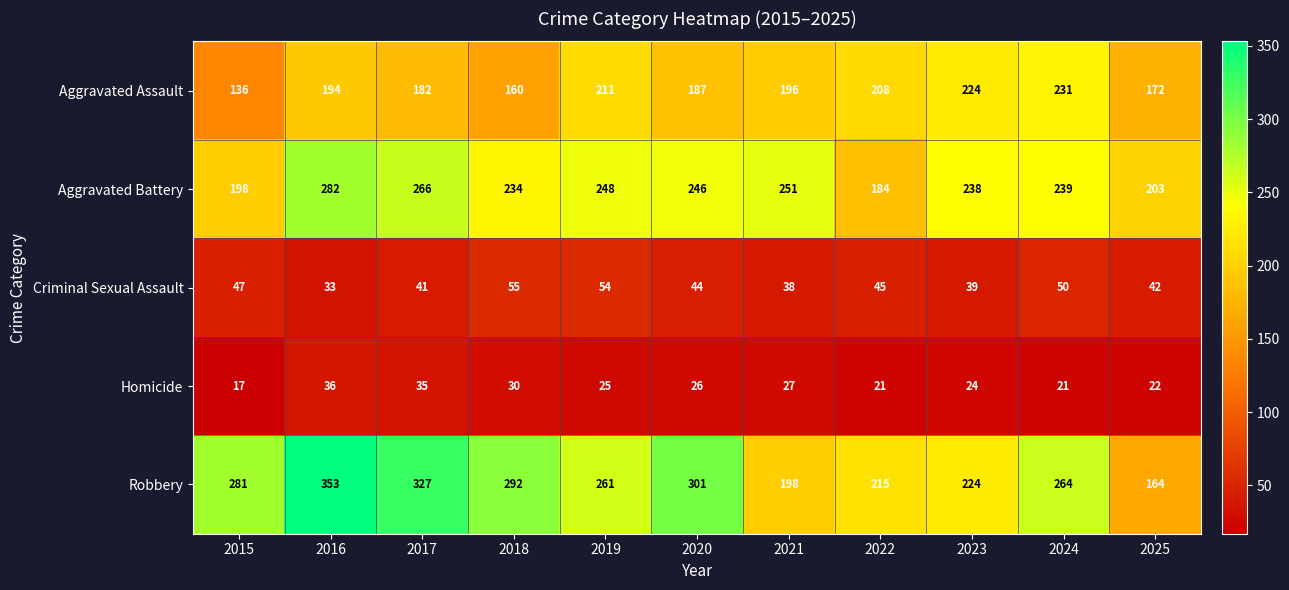

Which series changed the most between 2023 and 2024?

Robbery